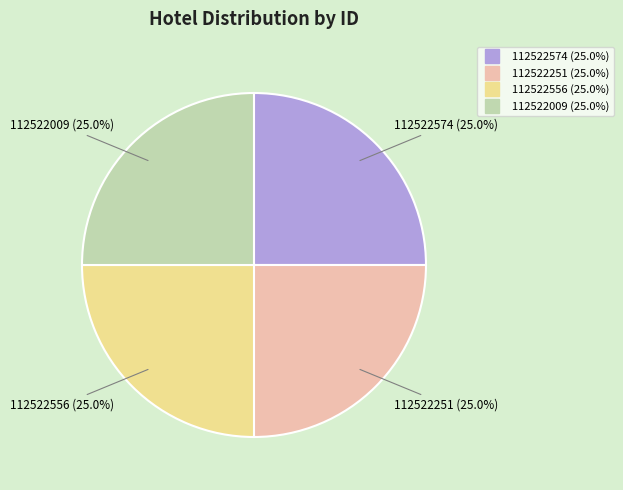

What percentage is the 112522574 slice, to the nearest percent?

25%